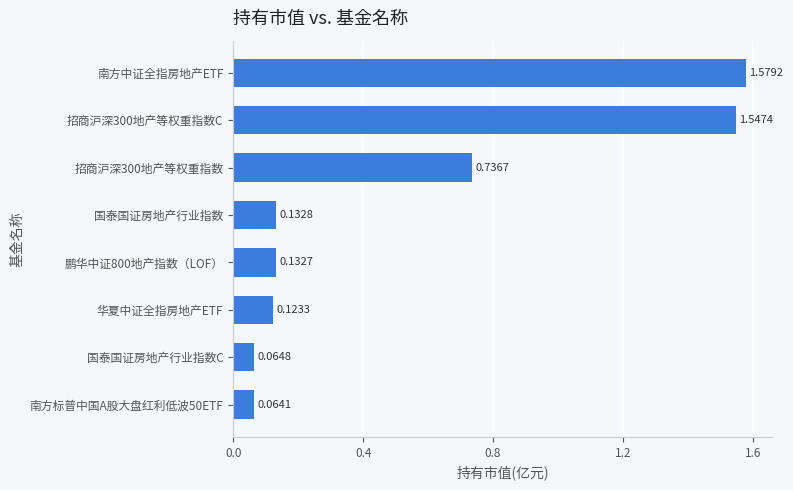

What is the label of the 3rd bar from the bottom?

华夏中证全指房地产ETF